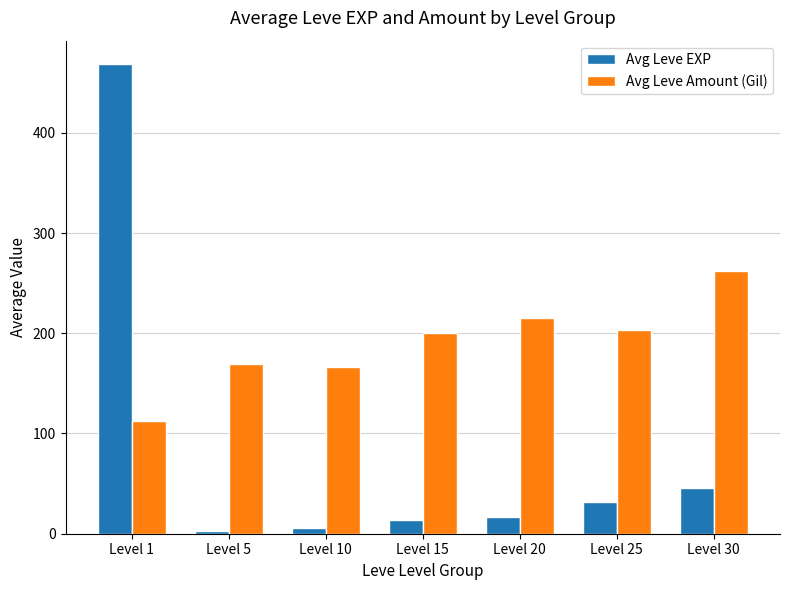

Which series has the largest range (max minus min)?

Avg Leve EXP